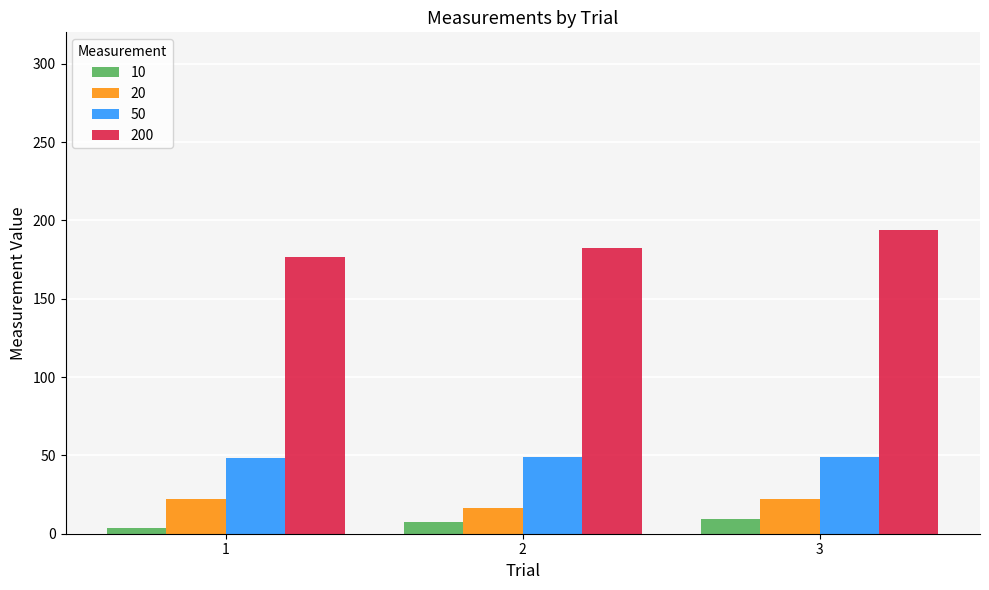

Are the bars horizontal?

No